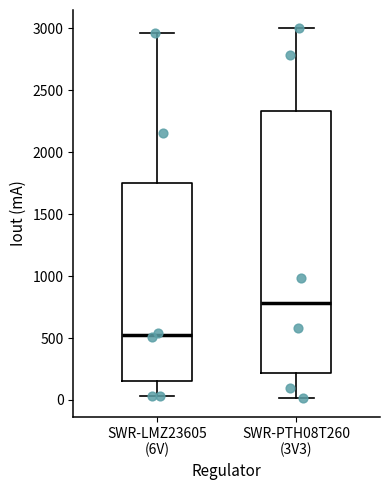

Reading left to right, transcribe this box plot: for each box, give where its median line is, the range the box spans, and where its two whiskers end, as read against the y-axis. The values are not printed on the chart, so give them approximately, as read against the axis.

SWR-LMZ23605 (6V): median 500, box 150 to 1750, whiskers 50 to 2950
SWR-PTH08T260 (3V3): median 800, box 200 to 2350, whiskers 0 to 3000